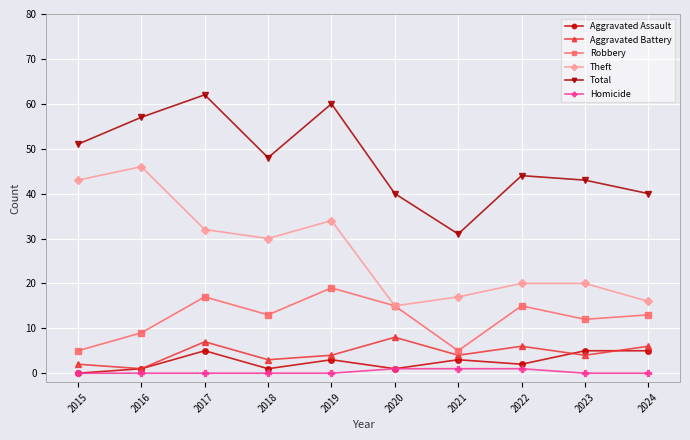

How many categories are shown in the chart?

10